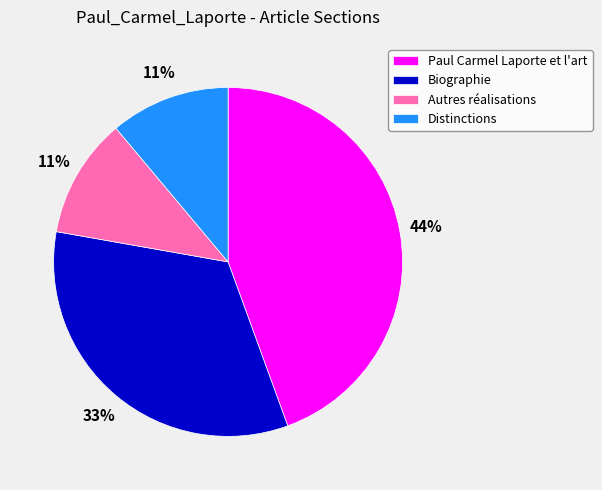

How many segments does this pie chart have?

4